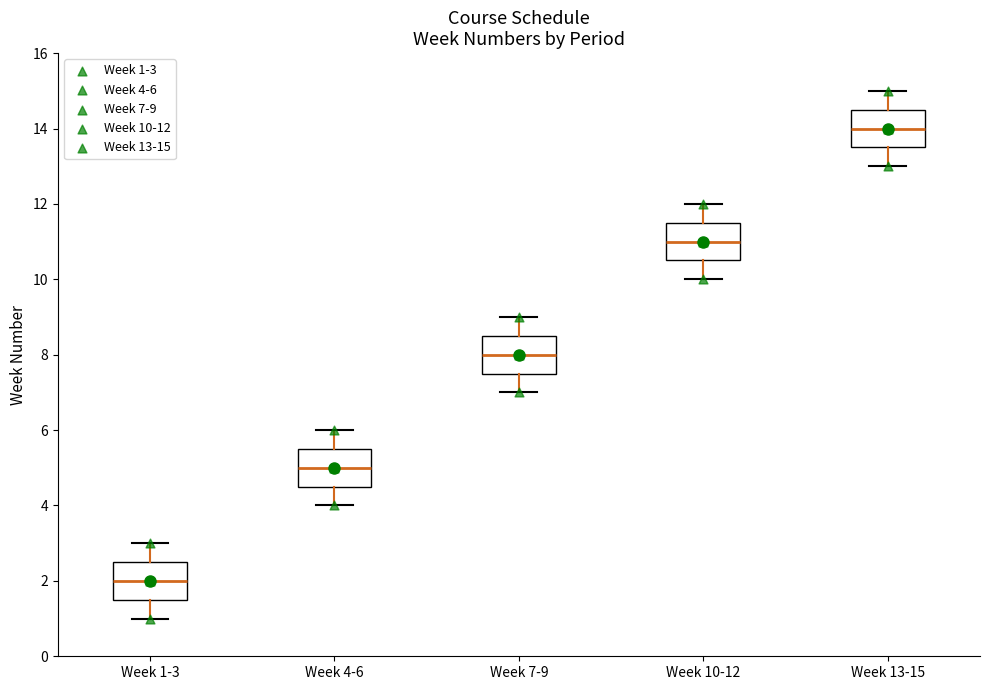

Where does the lower whisker of the box for Week 10-12 end on the y-axis? The values are not printed on the chart, so give them approximately, as read against the axis.

10.0